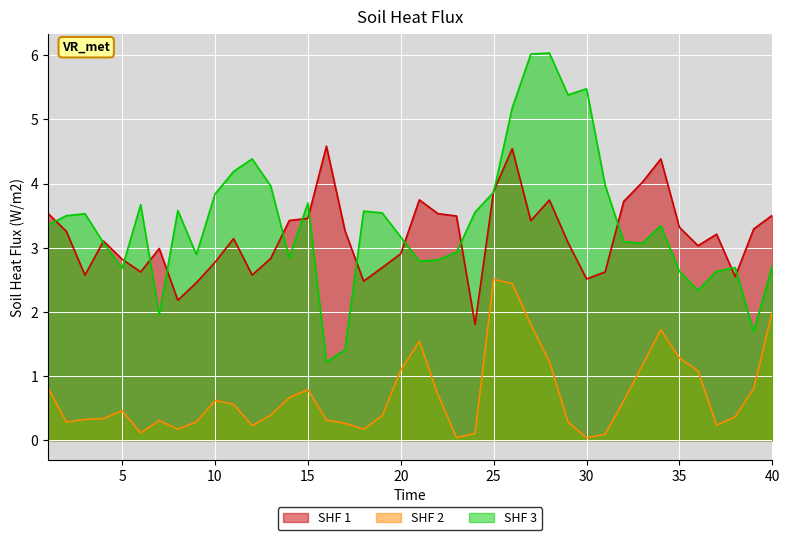

What is the value of the lambda.2 point at the 25th from the left?

3.9